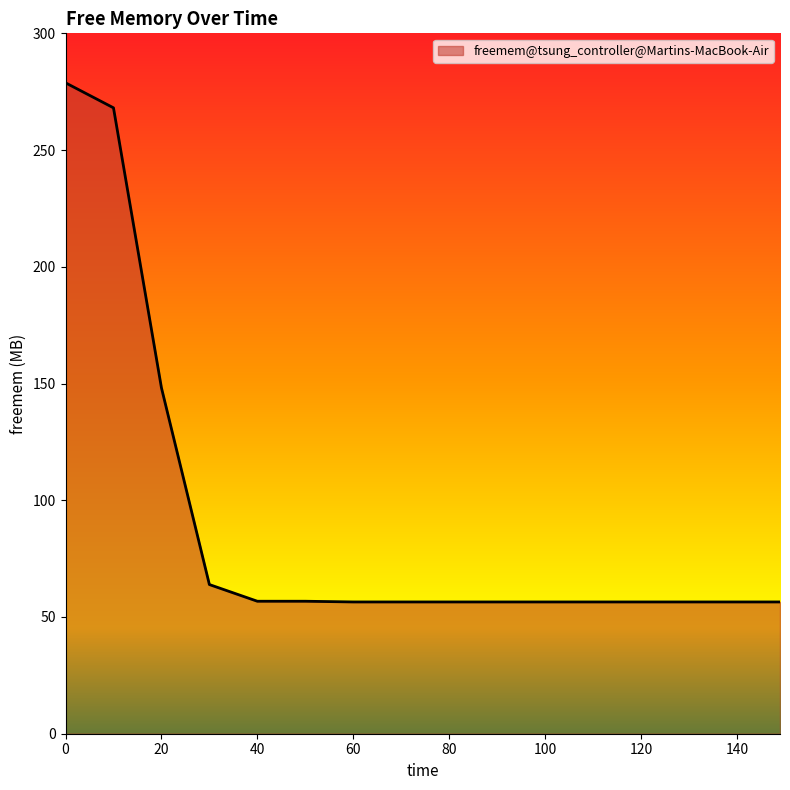

What is the minimum value shown in the chart?

56.4